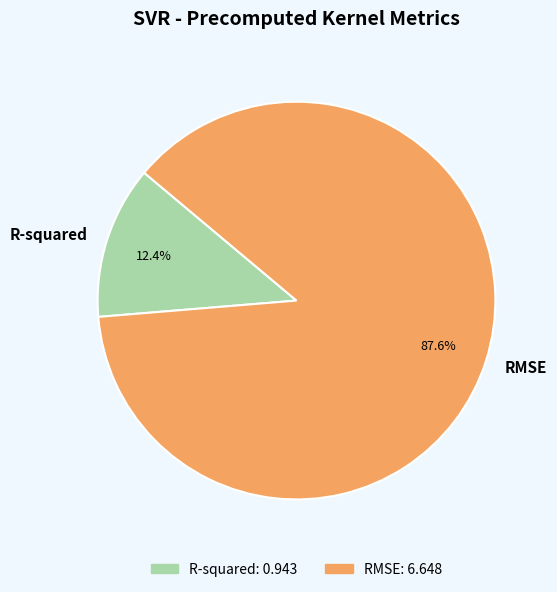

Combined, do R-squared and RMSE account for over 50%?

Yes